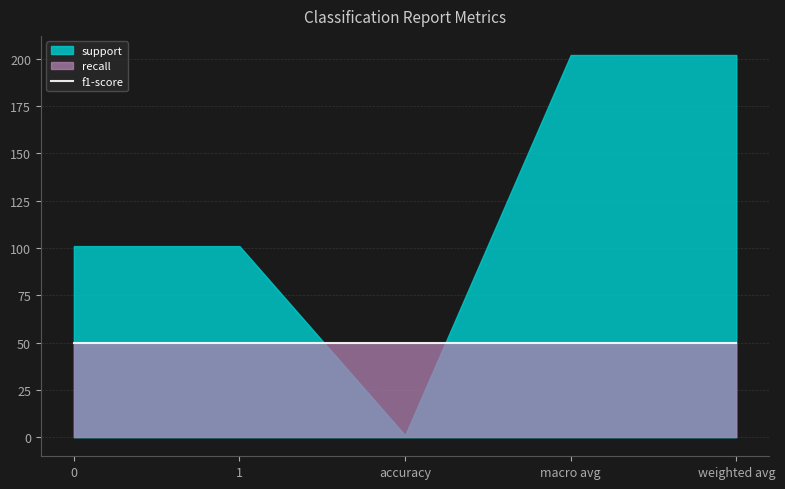

At which label does support reach its minimum?

accuracy